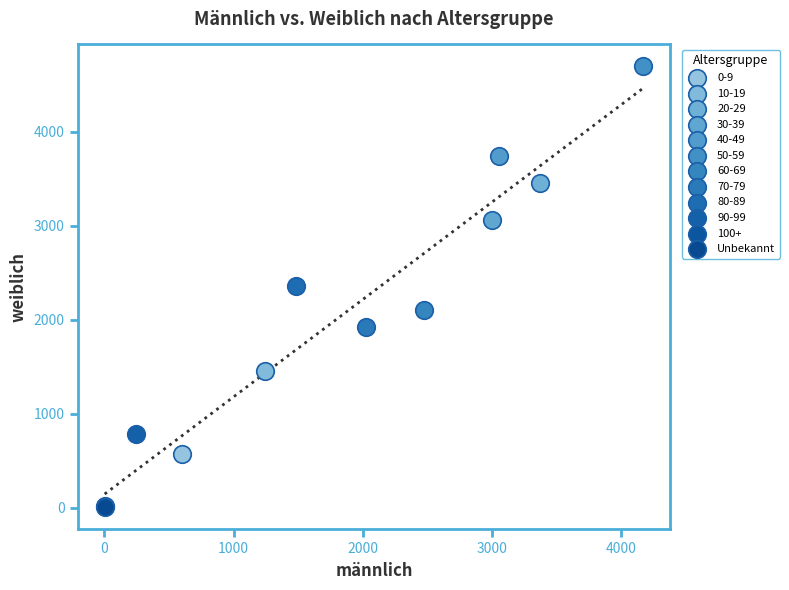

What are all the series names shown in the legend?

0-9, 10-19, 20-29, 30-39, 40-49, 50-59, 60-69, 70-79, 80-89, 90-99, 100+, Unbekannt